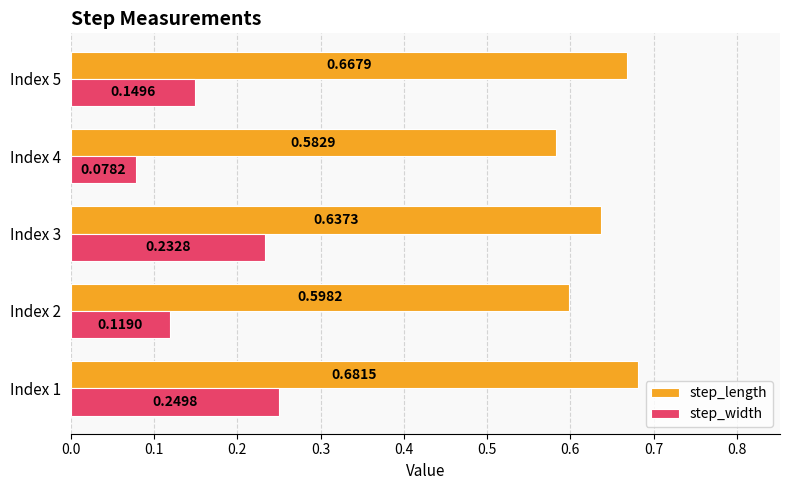

Which series has the largest range (max minus min)?

step_width